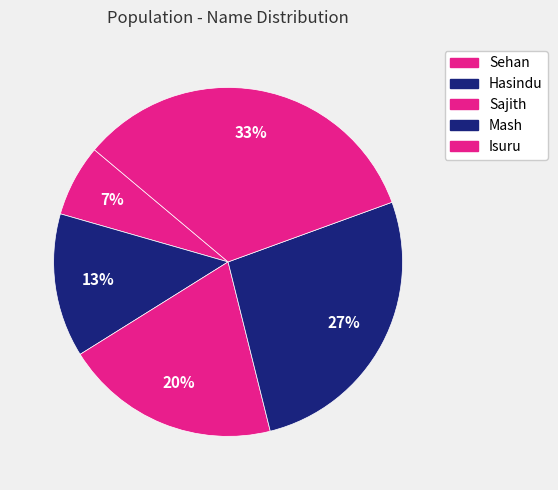

What portion of the pie excludes Sajith?

80.0%